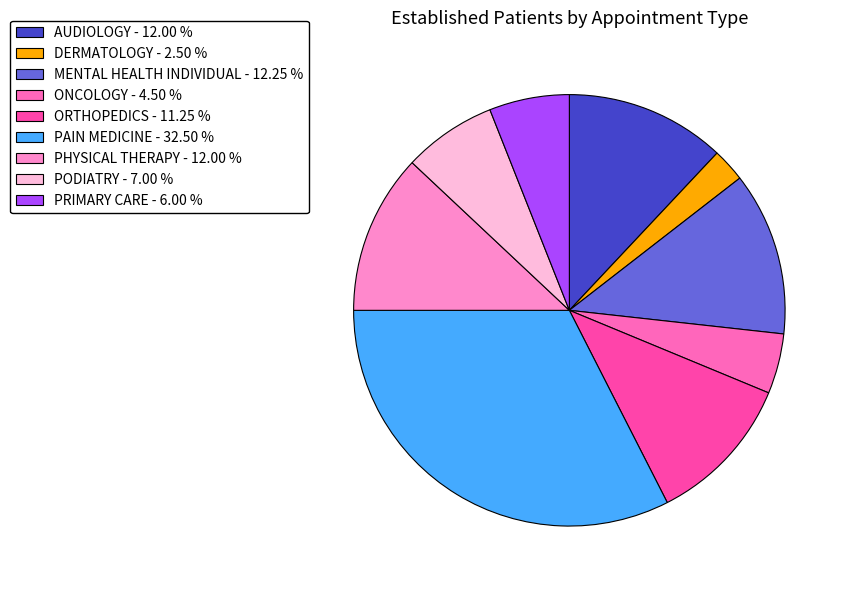

Which category has the biggest portion of the pie?

PAIN MEDICINE - 32.50 %